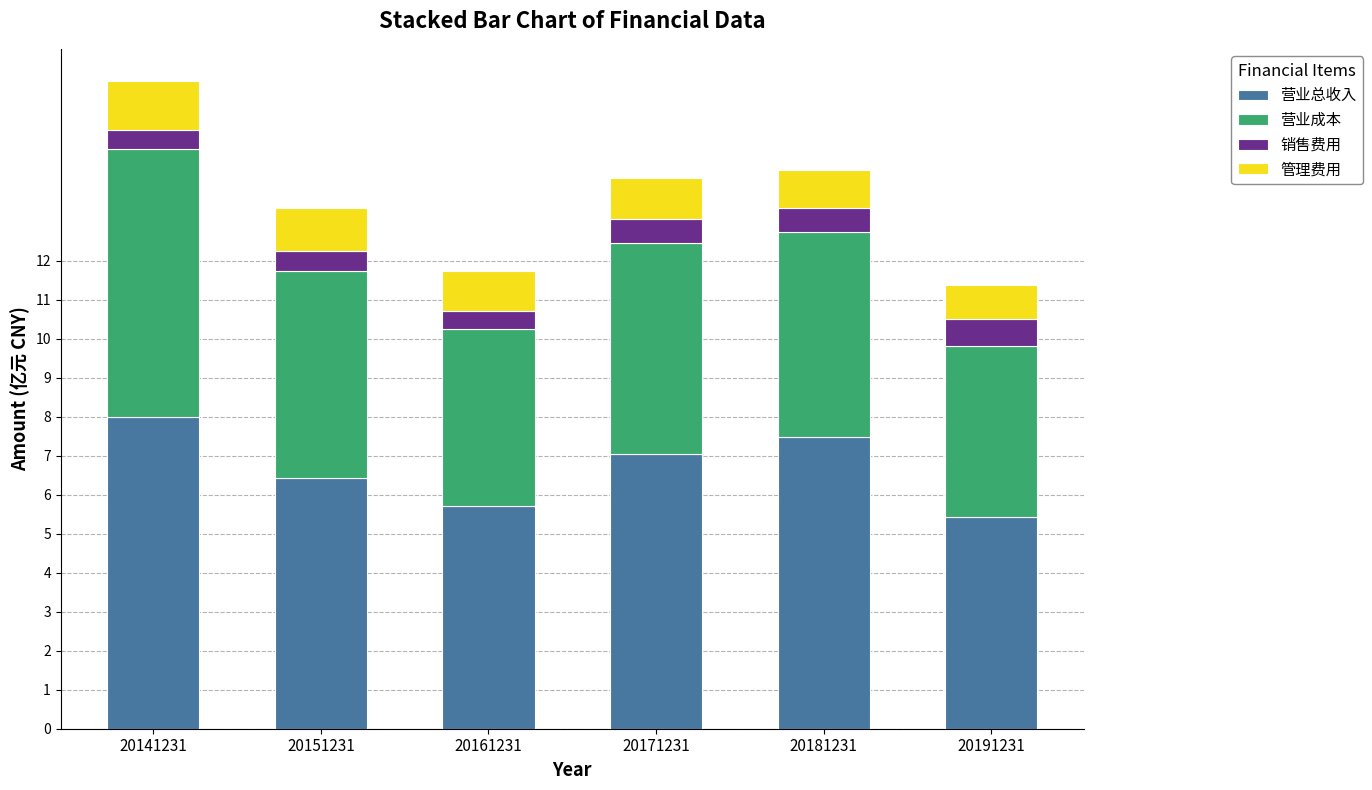

At which label does 营业总收入 reach its peak?

20141231